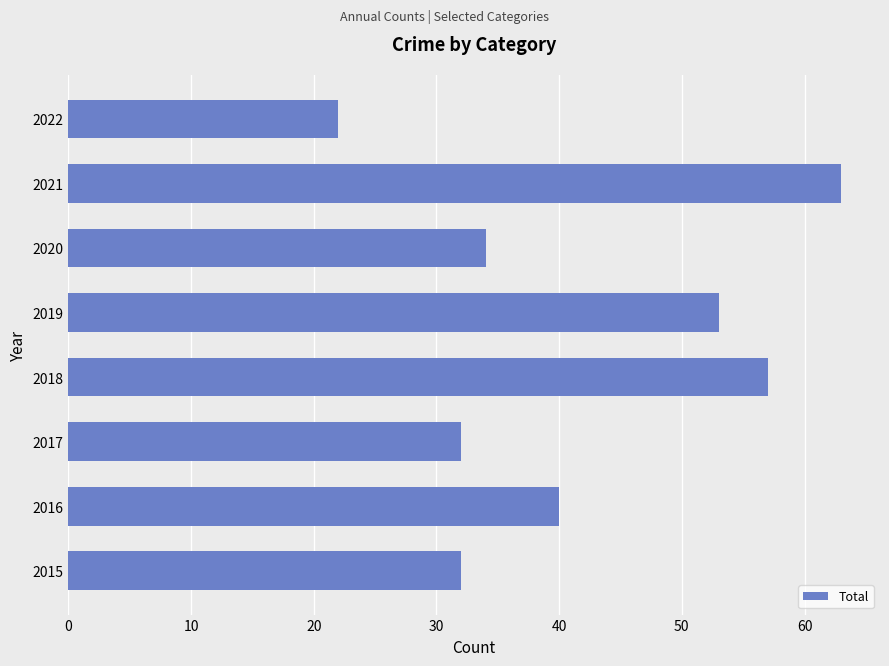

Where is the data nearest to the value 42?

2016